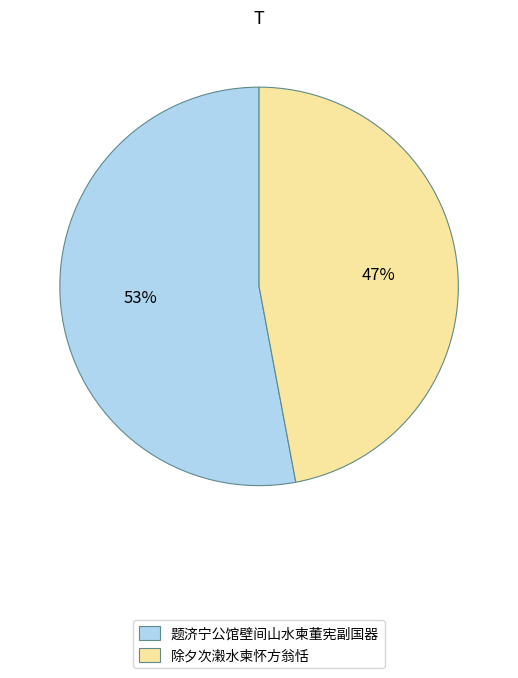

To the nearest percent, what is the difference between the largest and smallest slice percentages?

6%